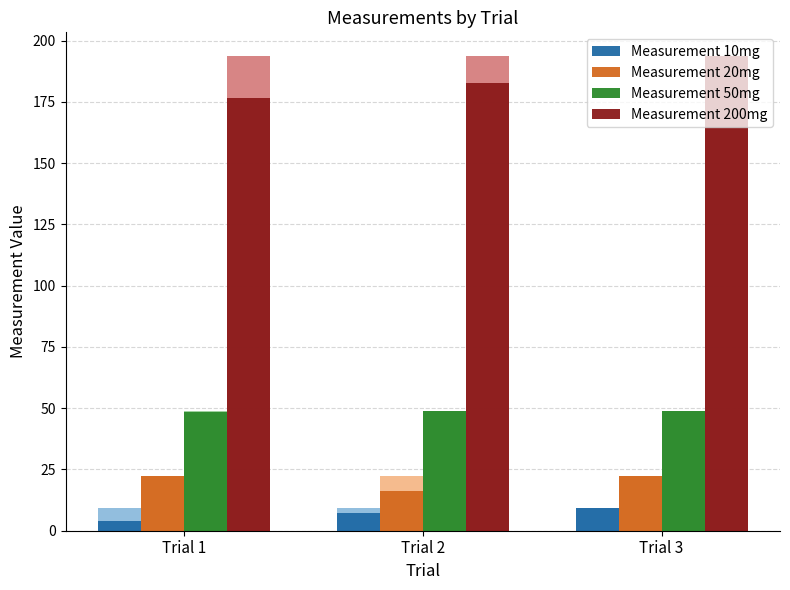

What is the difference between the second highest and minimum values in the Measurement 10mg series?

3.6